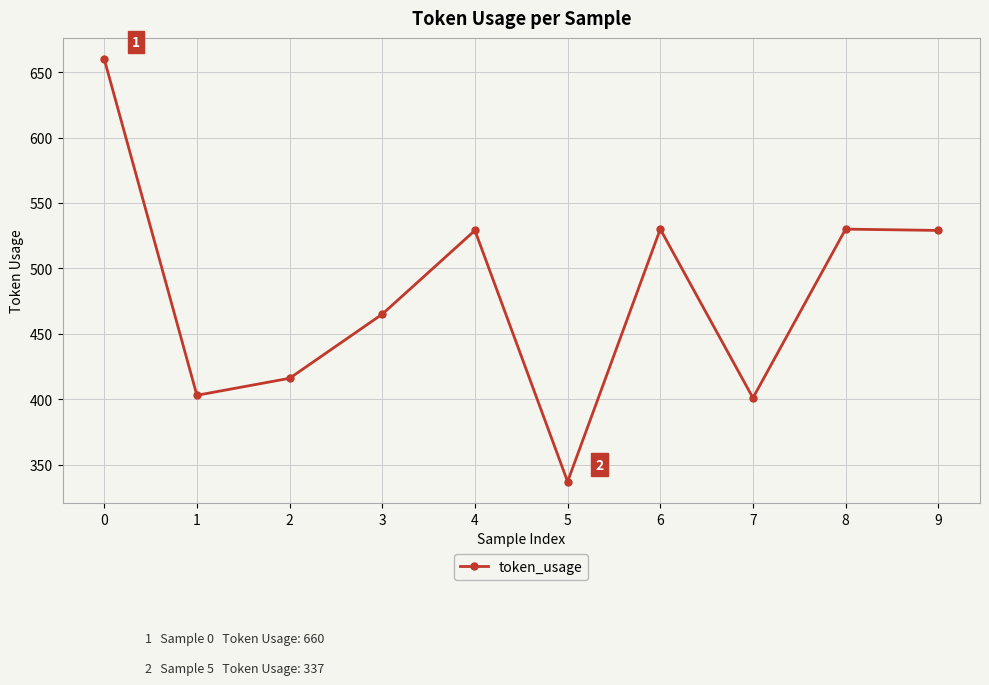

What is the maximum value shown in the chart?

660